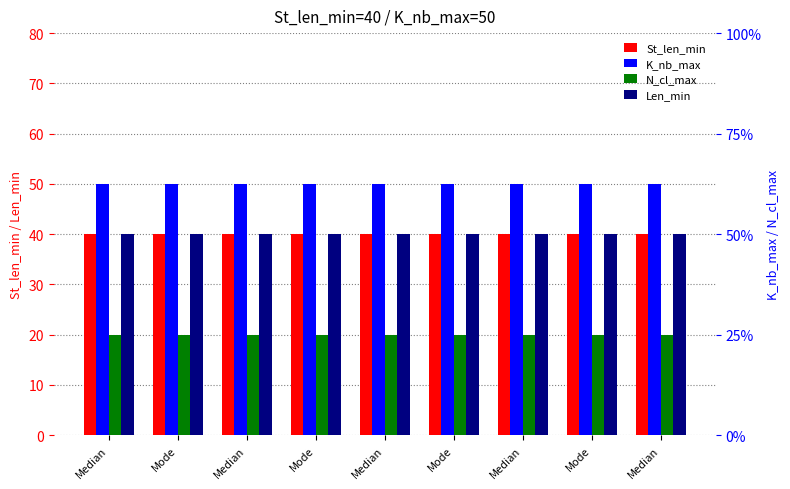

What is the average value of the N_cl_max series?

20